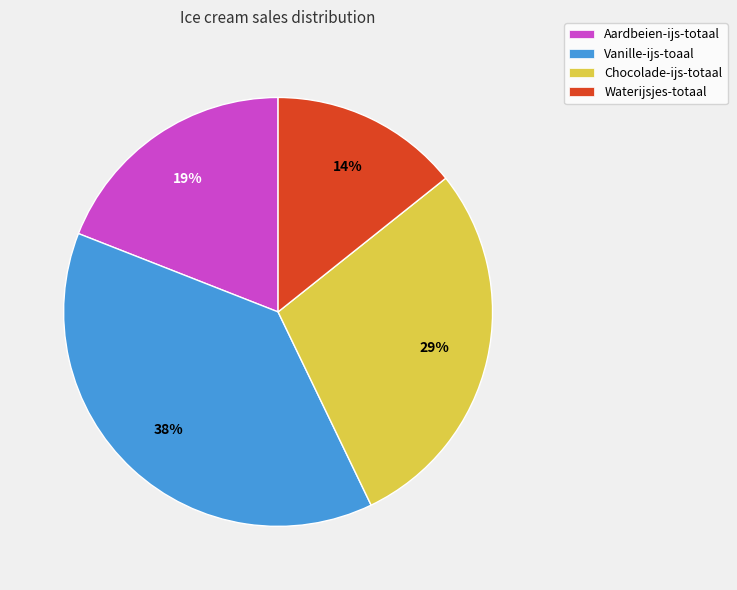

To the nearest percent, what portion does Aardbeien-ijs-totaal represent?

19%